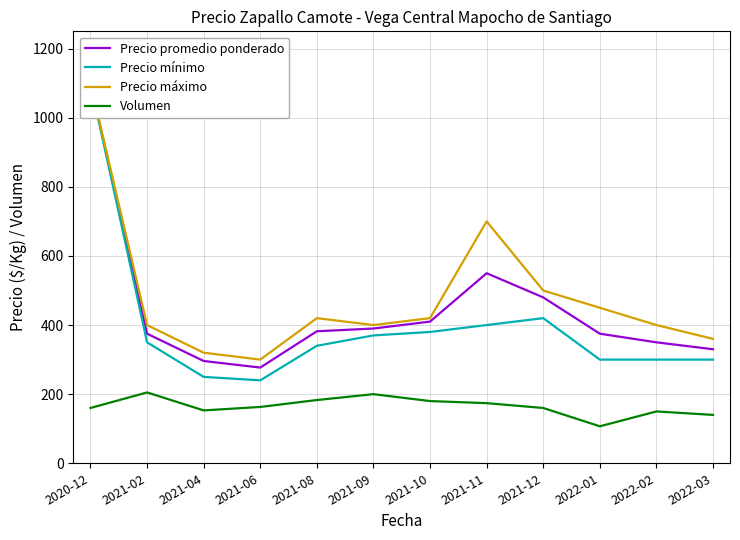

At how many categories does at least one series exceed 408?

6